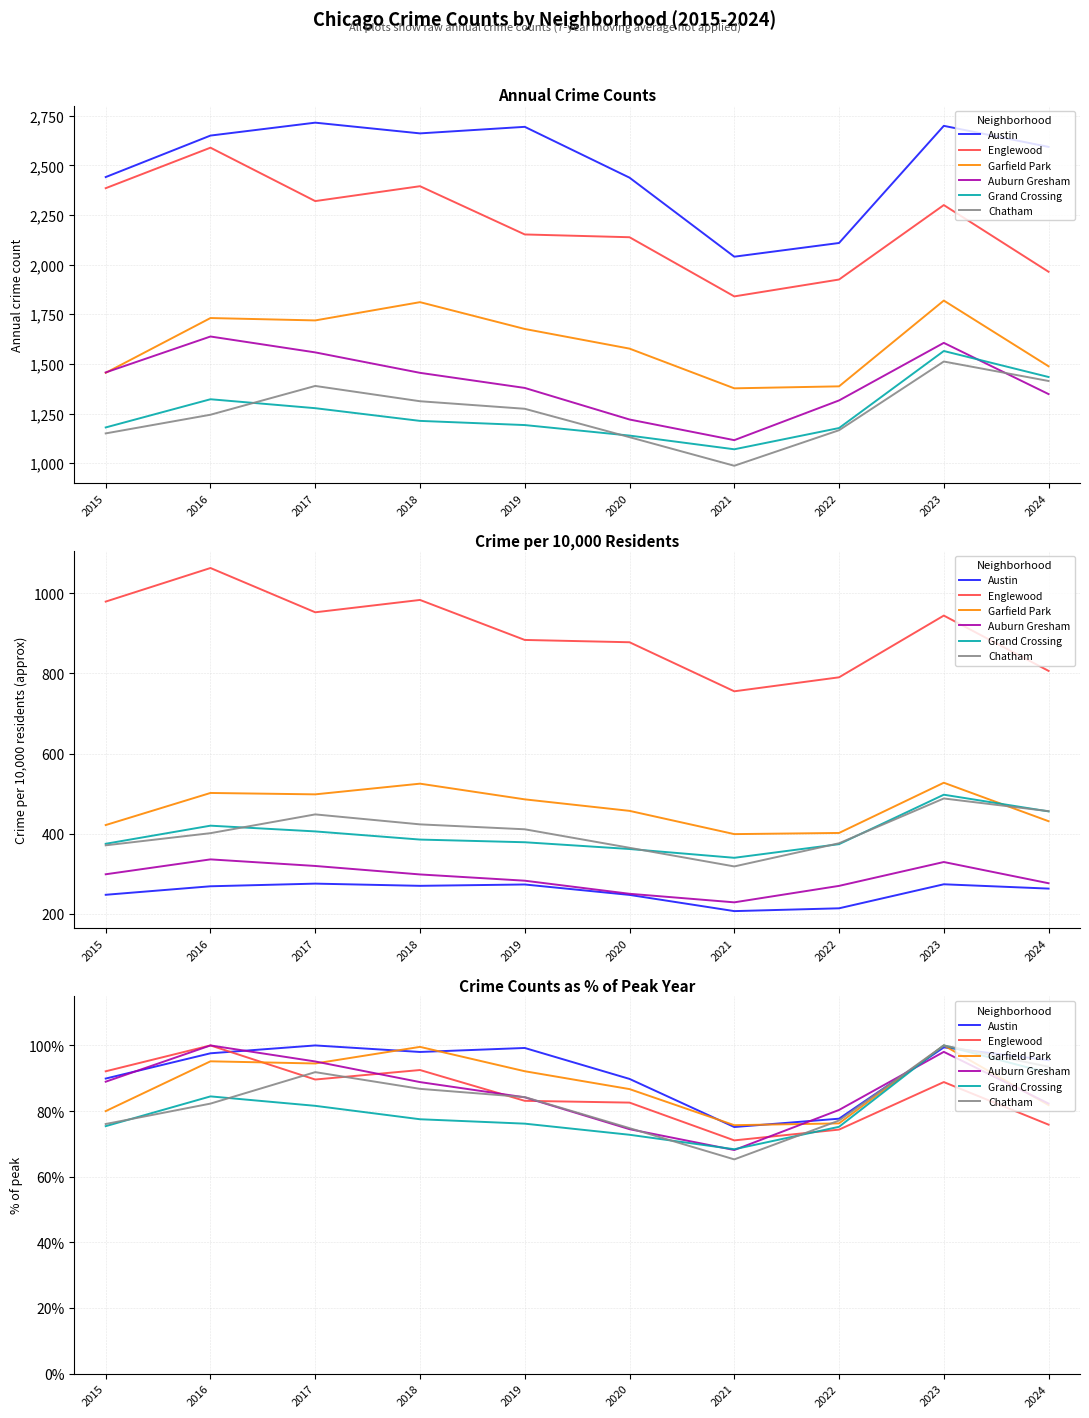

How many data points does each series have?

10